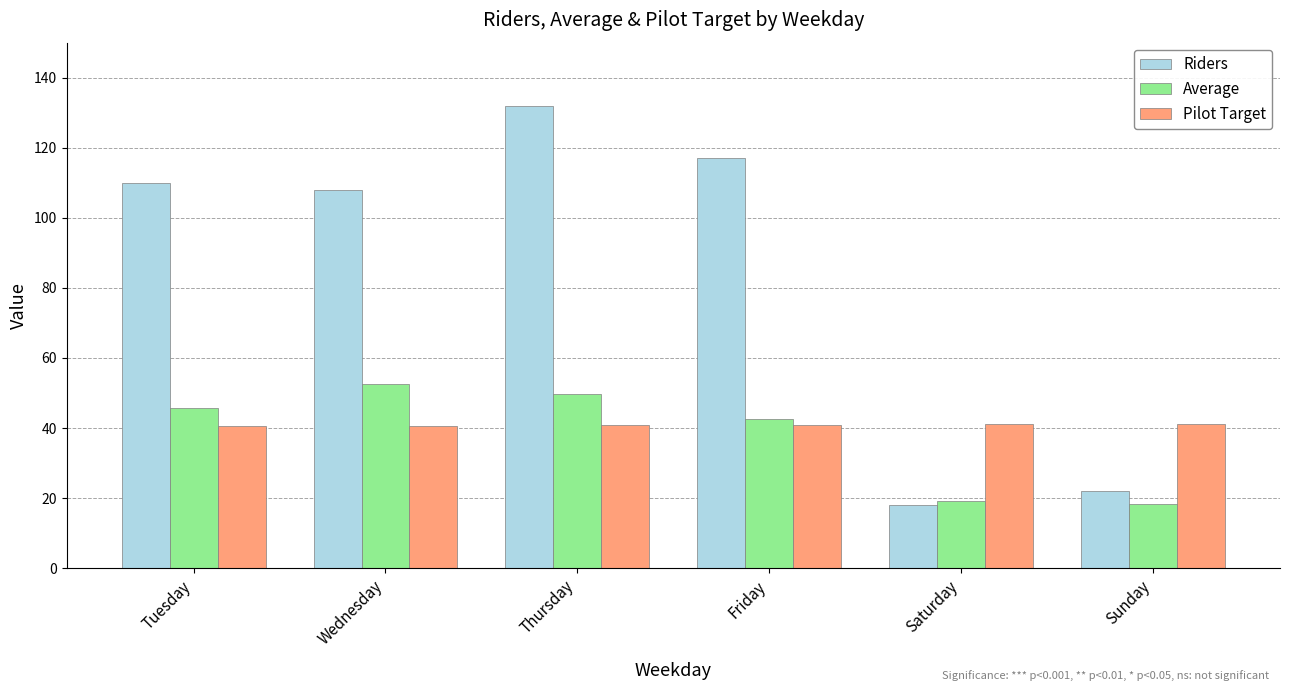

At which category is the sum across all series the highest?

Thursday